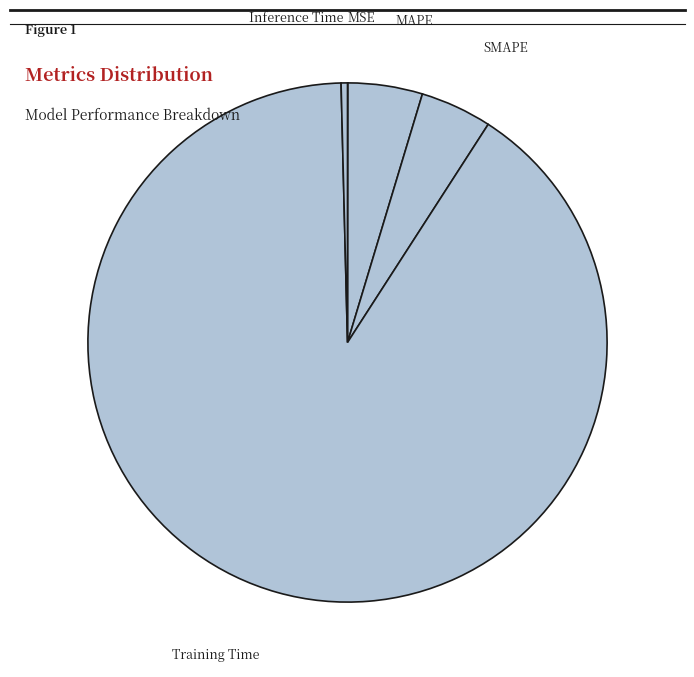

Which category accounts for the majority?

Training Time